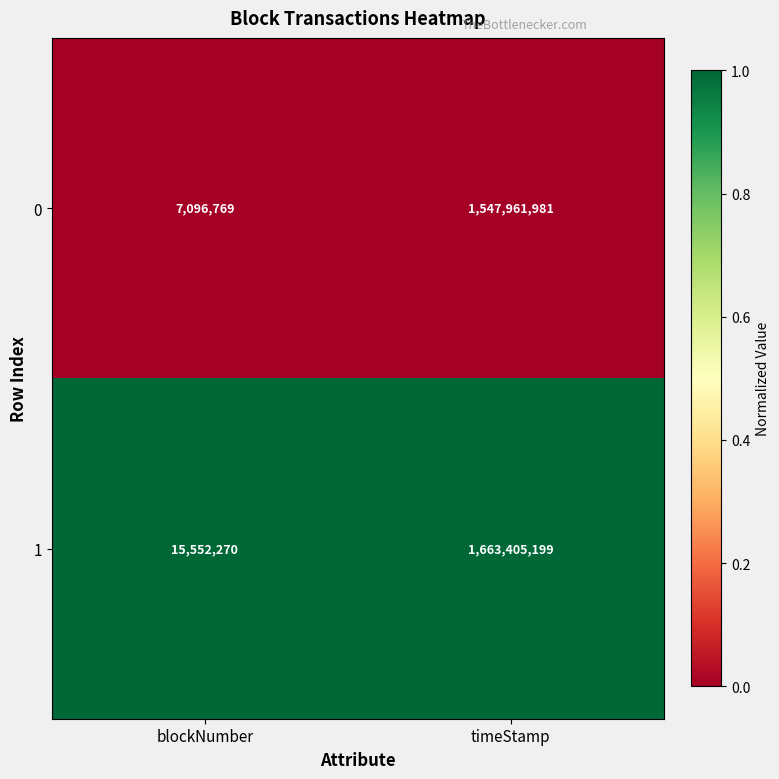

How many series are shown in this chart?

2